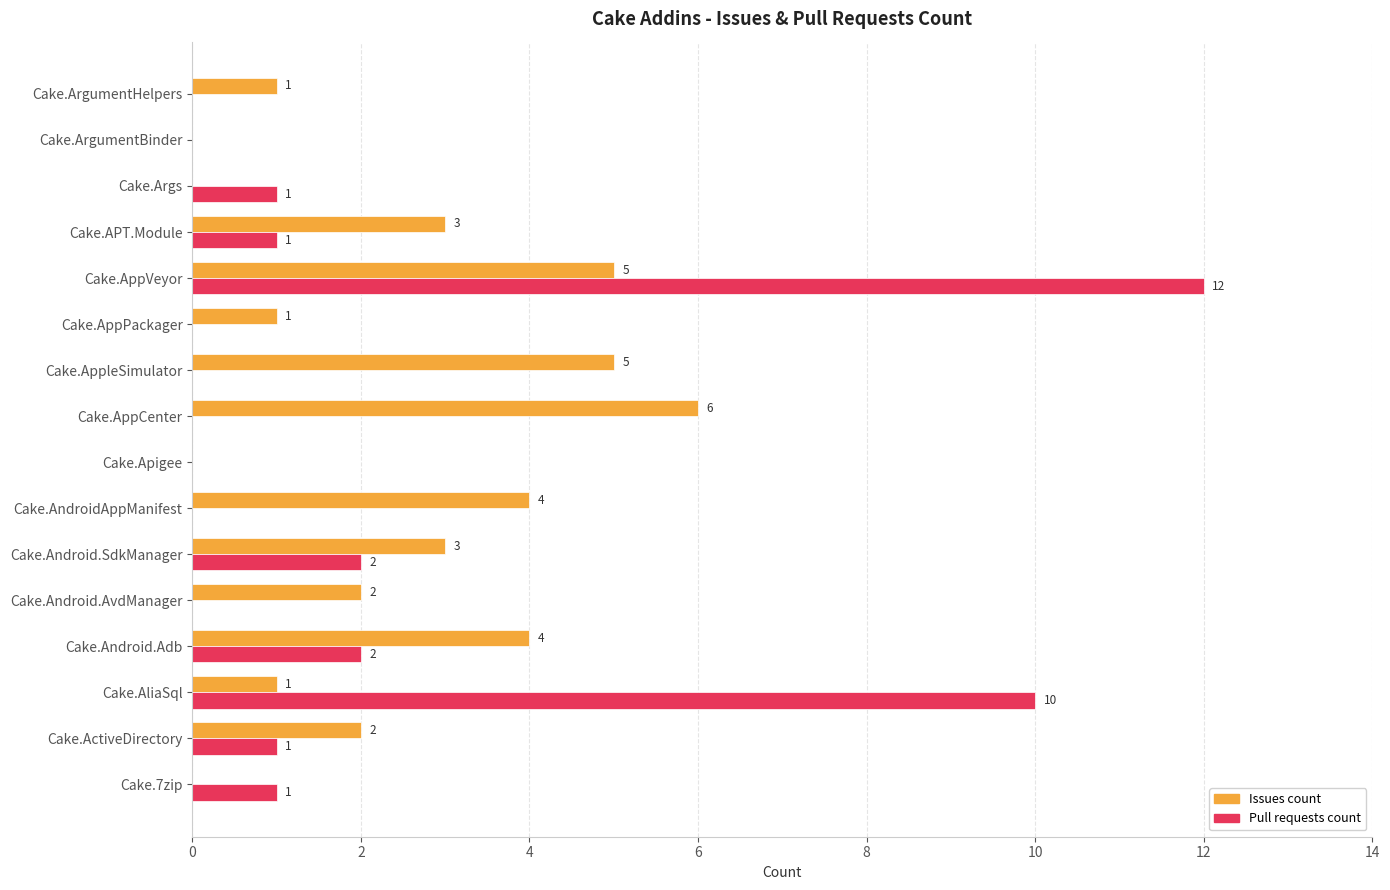

Which series changed the most between Cake.AliaSql and Cake.AppleSimulator?

Pull requests count